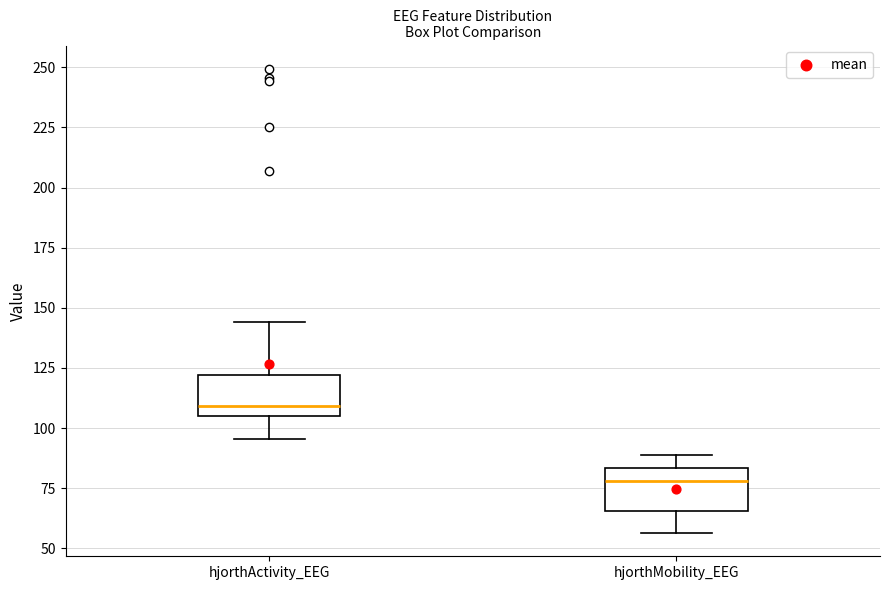

Reading left to right, transcribe this box plot: for each box, give where its median line is, the range the box spans, and where its two whiskers end, as read against the y-axis. The values are not printed on the chart, so give them approximately, as read against the axis.

hjorthActivity_EEG: median 110, box 105 to 120, whiskers 95 to 145
hjorthMobility_EEG: median 80, box 65 to 85, whiskers 55 to 90